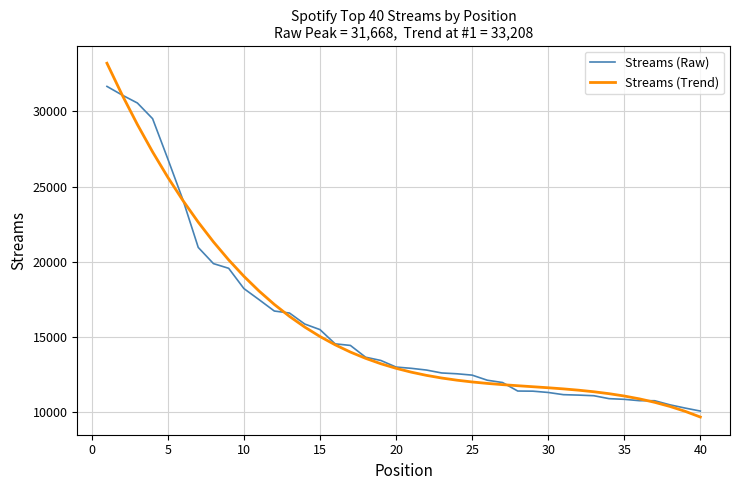

Which series has the widest spread of values?

Streams (Trend)